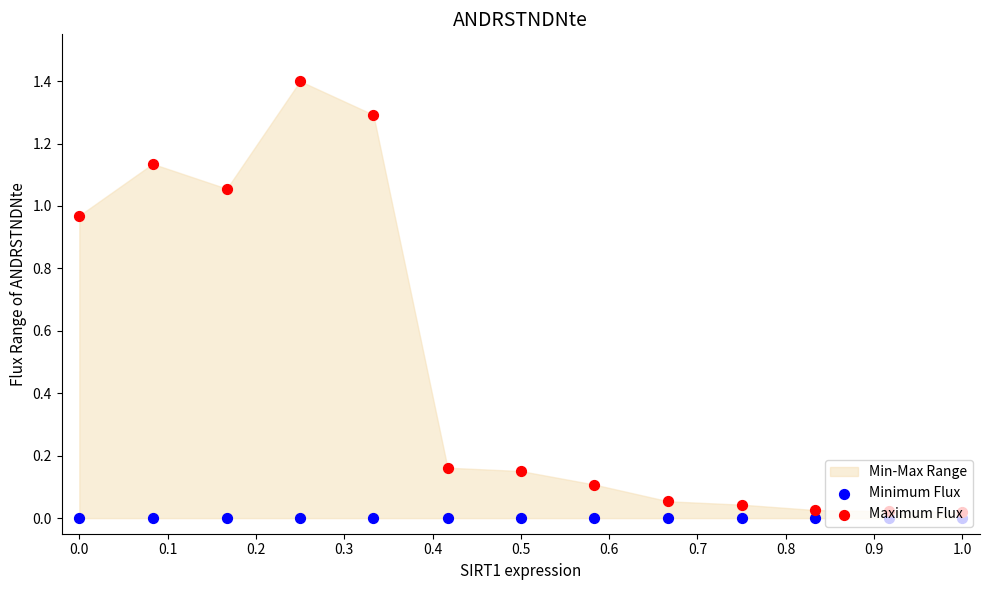

What is the total value across all series at 0.5?

0.2